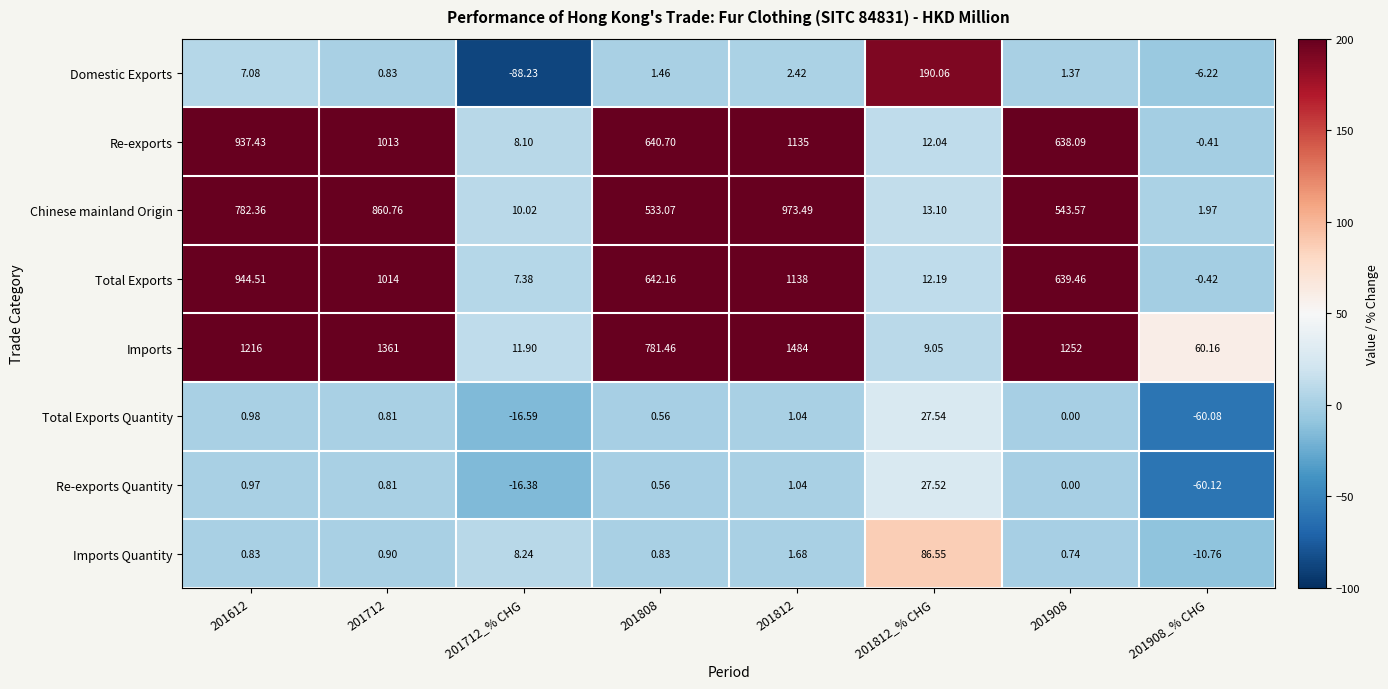

Which series changed the most between 201712_% CHG and 201812?

Imports